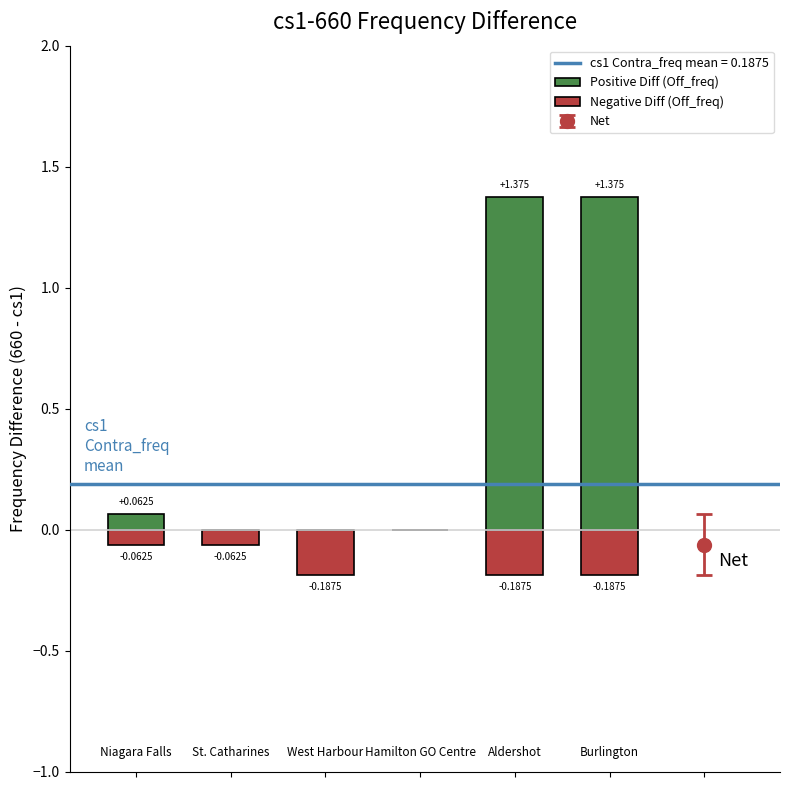

Is the value of Negative Diff (Off_freq) at 1 greater than the value of Positive Diff (Off_freq) at 1?

No